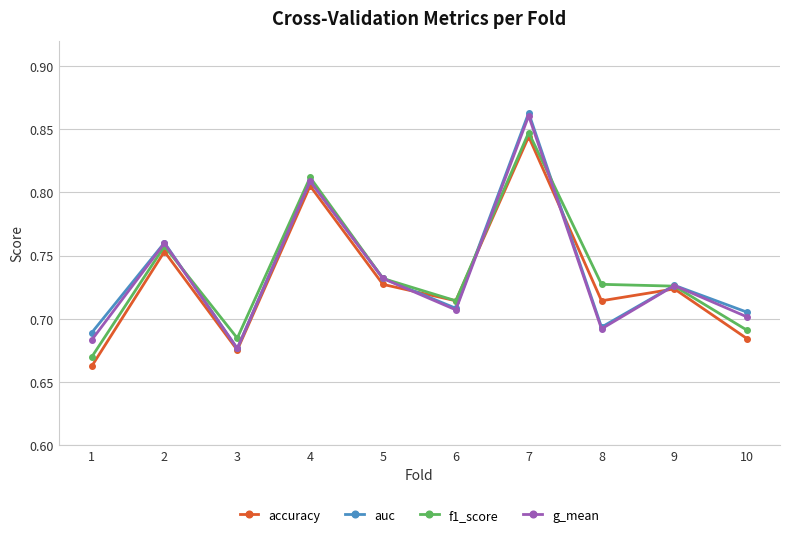

At which label is auc closest to 0?

3